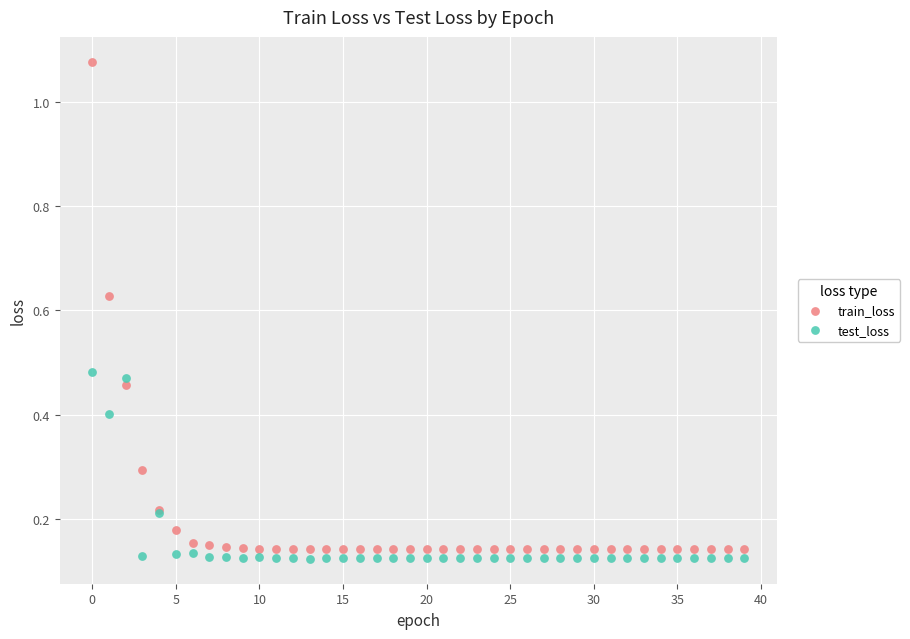

Which series reaches the maximum Y coordinate?

train_loss